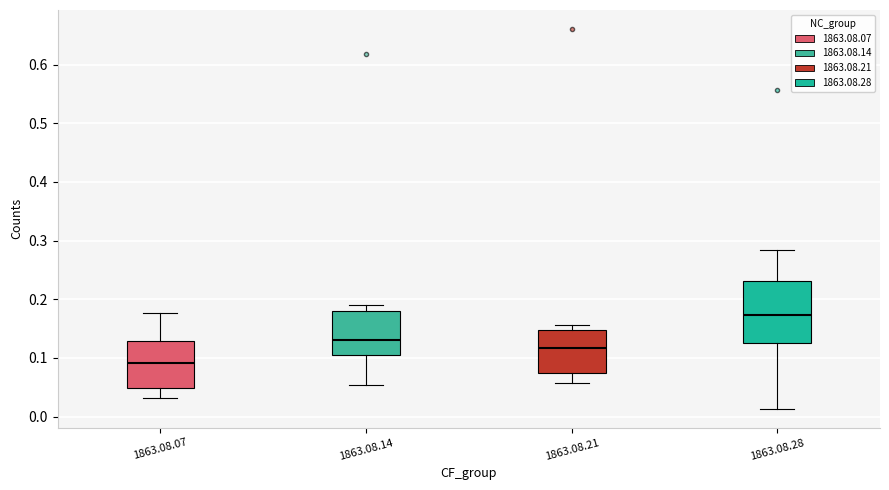

Reading left to right, read every box against the y-axis: the position of its median line, the range the box covers, and the ends of its whiskers. The values are not printed on the chart, so give them approximately, as read against the axis.

1863.08.07: median 0.09, box 0.05 to 0.13, whiskers 0.03 to 0.18
1863.08.14: median 0.13, box 0.10 to 0.18, whiskers 0.05 to 0.19
1863.08.21: median 0.12, box 0.07 to 0.15, whiskers 0.06 to 0.16
1863.08.28: median 0.17, box 0.13 to 0.23, whiskers 0.01 to 0.28